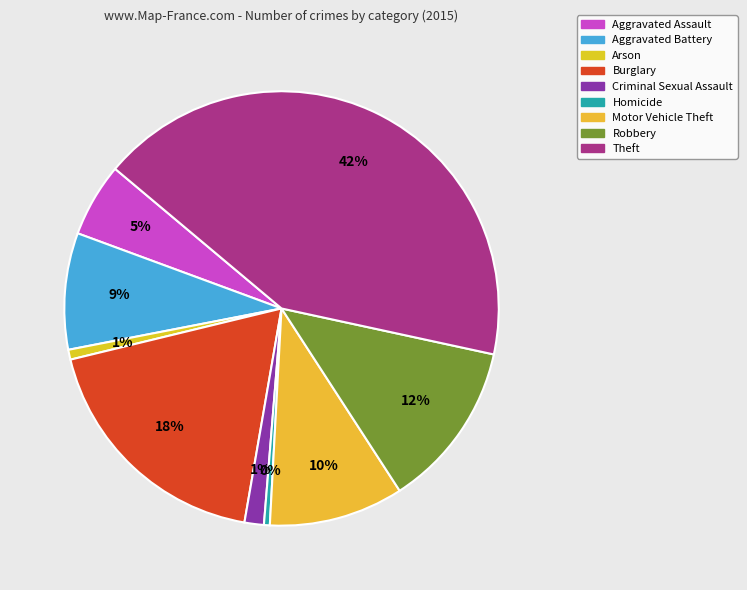

Which slice is the largest?

Theft